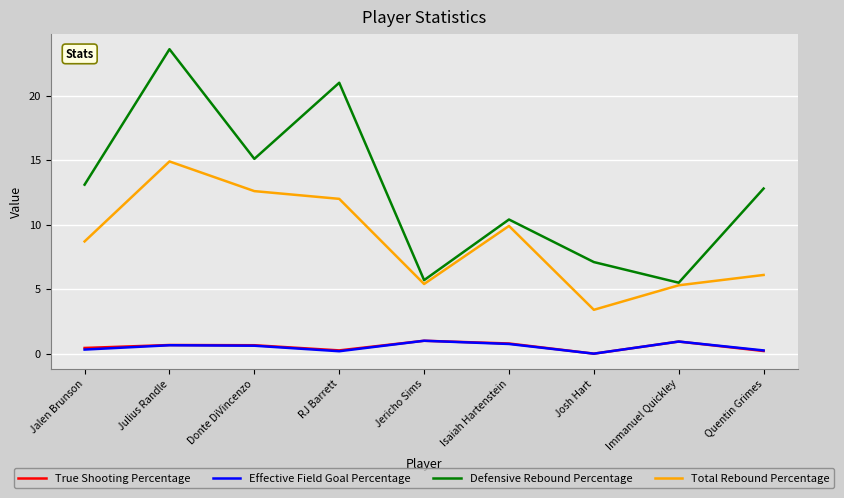

Which series changed the most between Julius Randle and Josh Hart?

Defensive Rebound Percentage